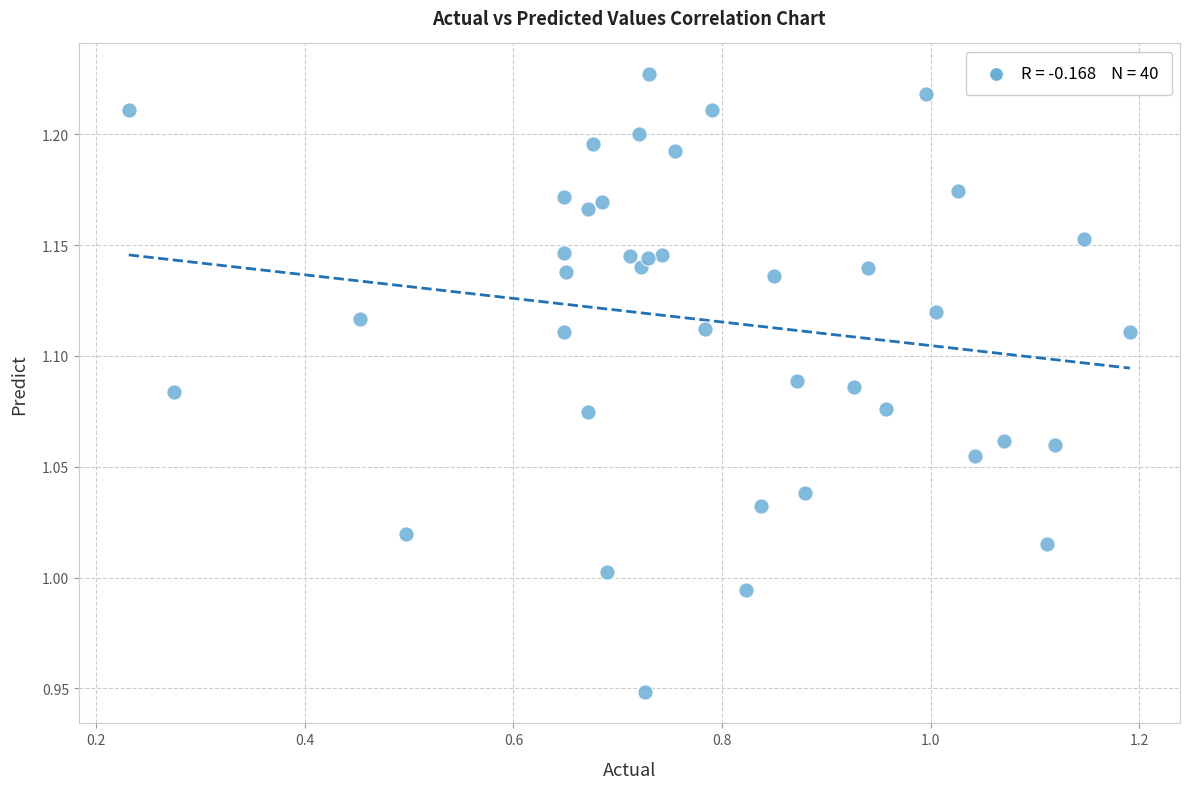

What is the range of Y values (max minus min)?

0.3